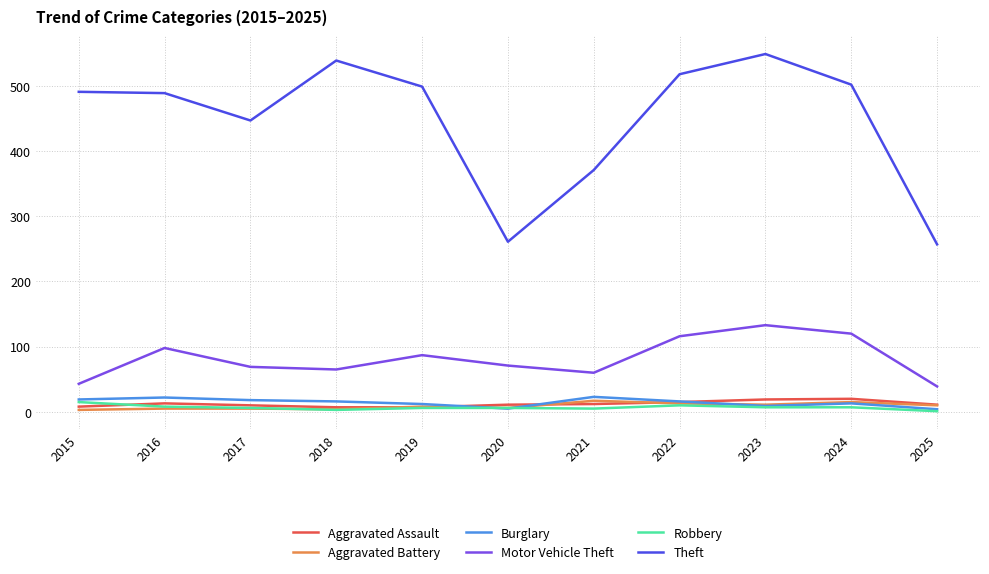

The Theft series shows 257 at 2025. True or false?

True